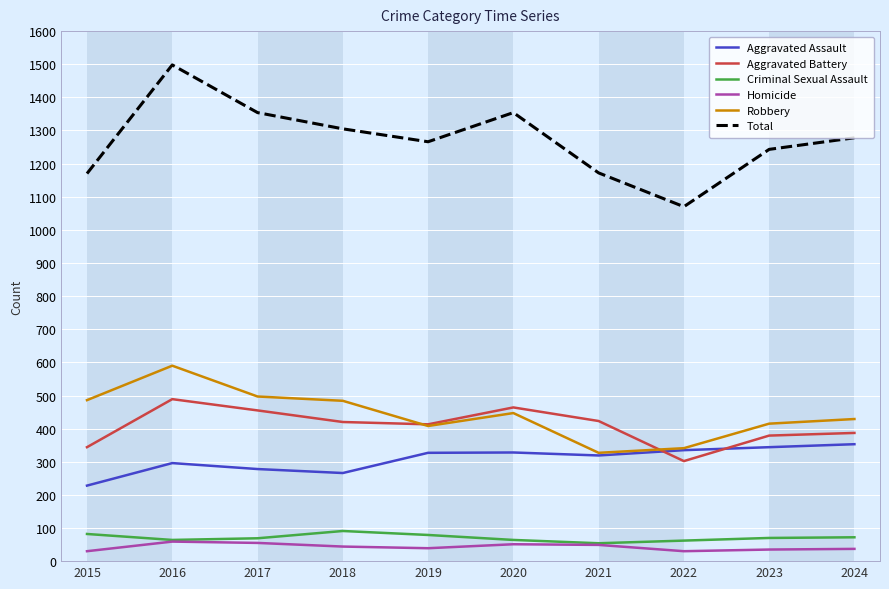

Which series changed the most between 2016 and 2021?

Total